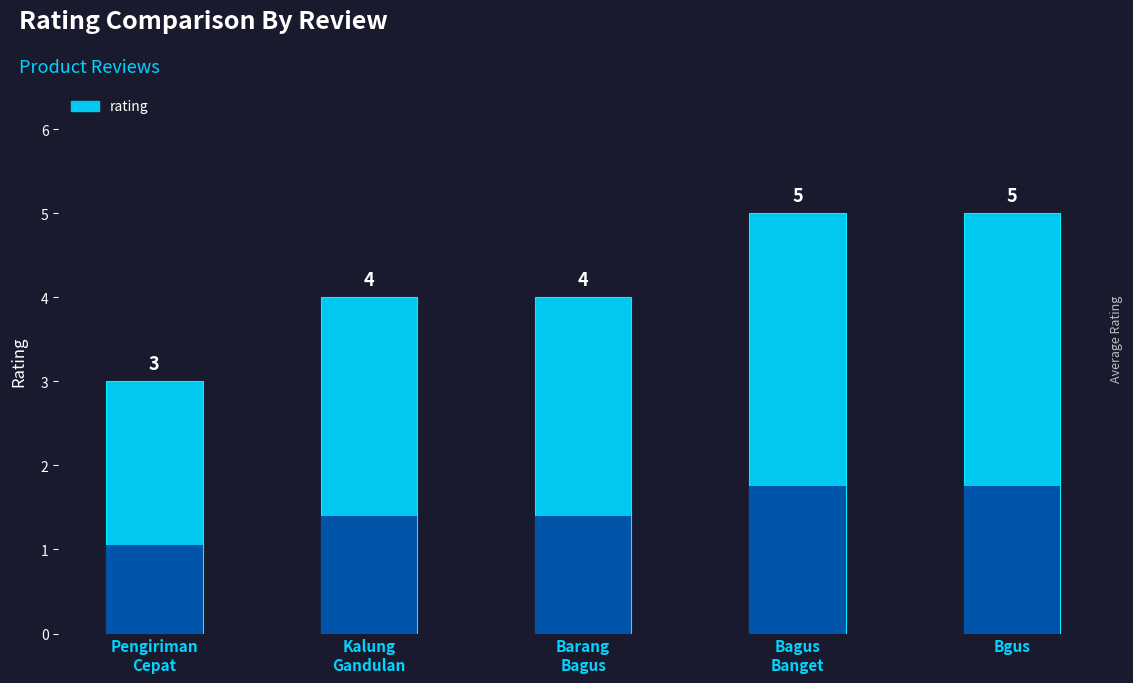

The value at Kalung
Gandulan is 2. True or false?

False